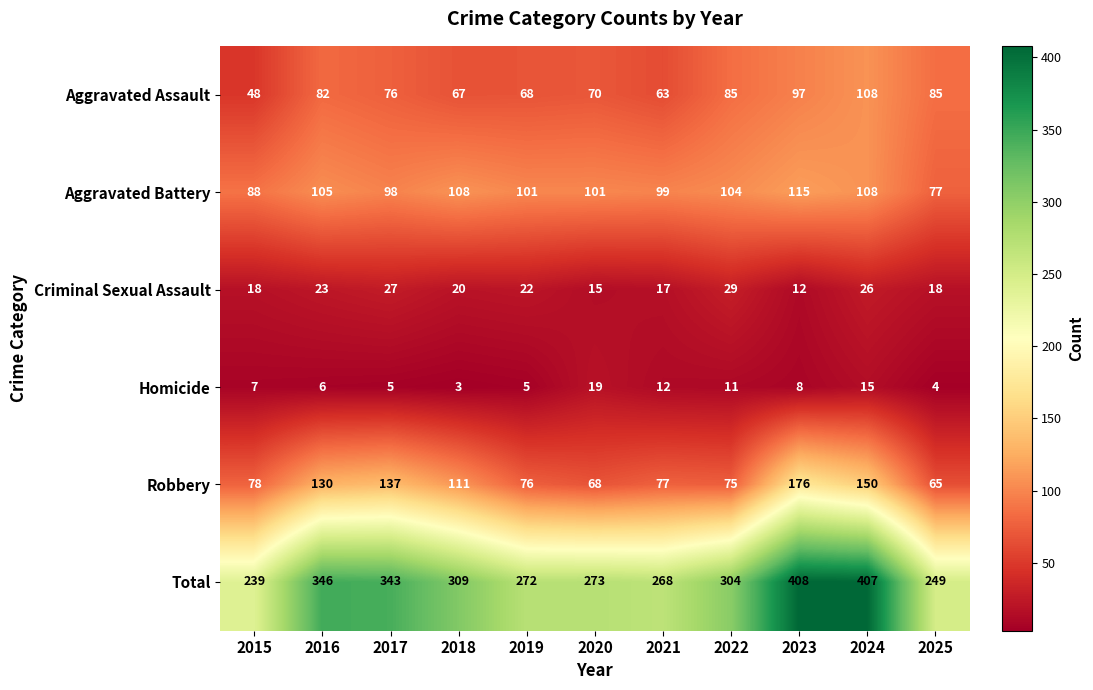

At how many categories does at least one series exceed 72?

11